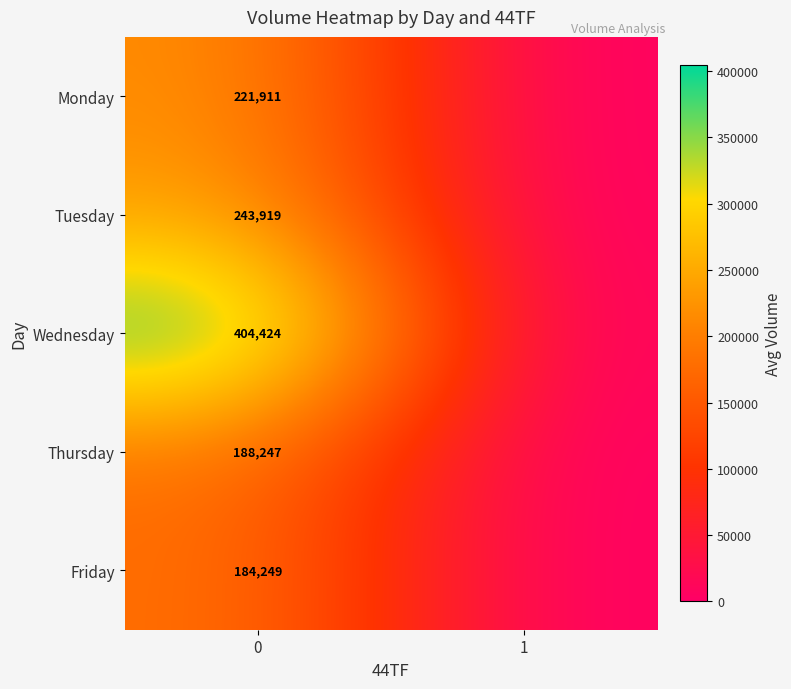

The Thursday series shows 188247 at 0. True or false?

True